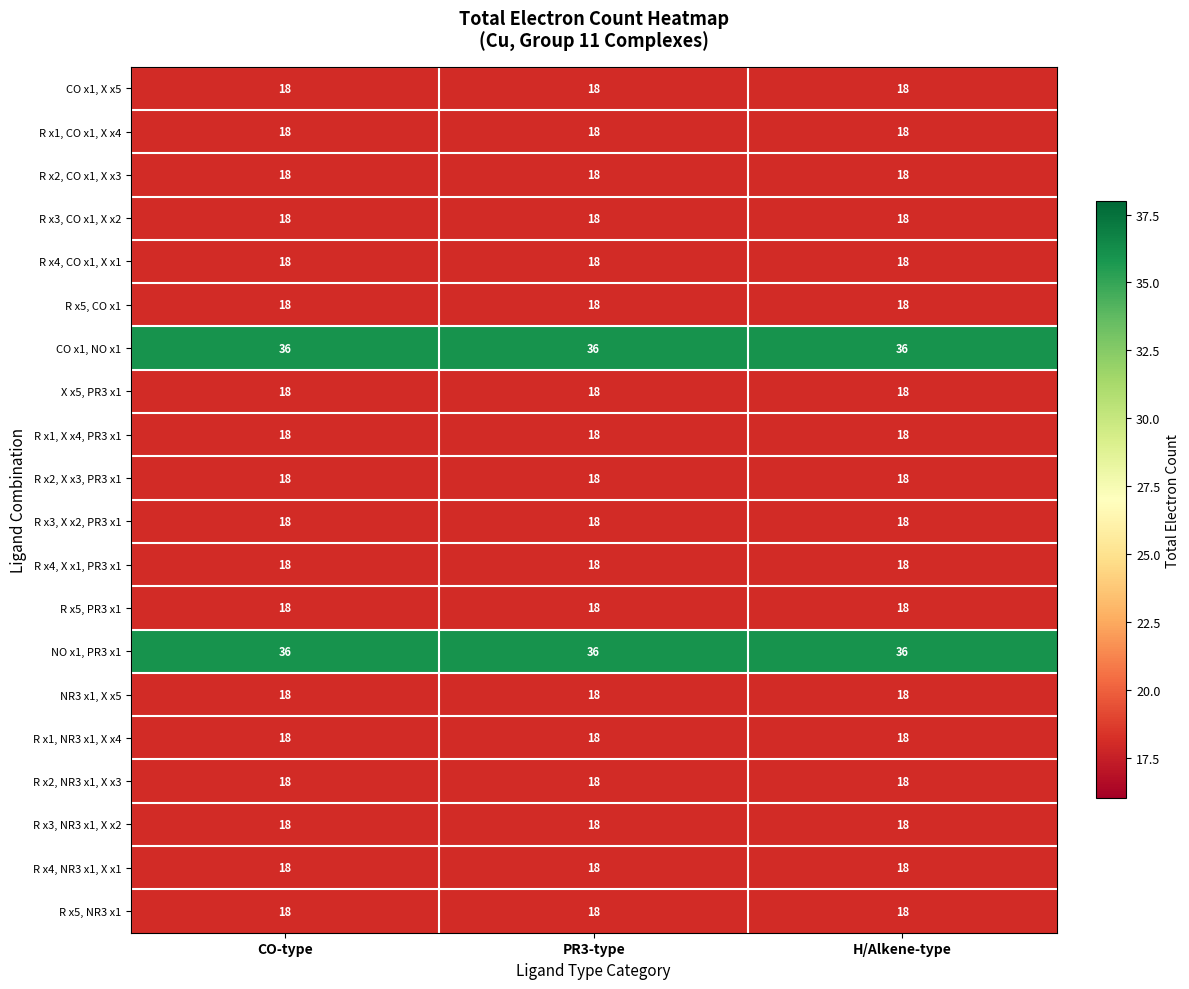

What is the average value of the R x2, CO x1, X x3 series?

18